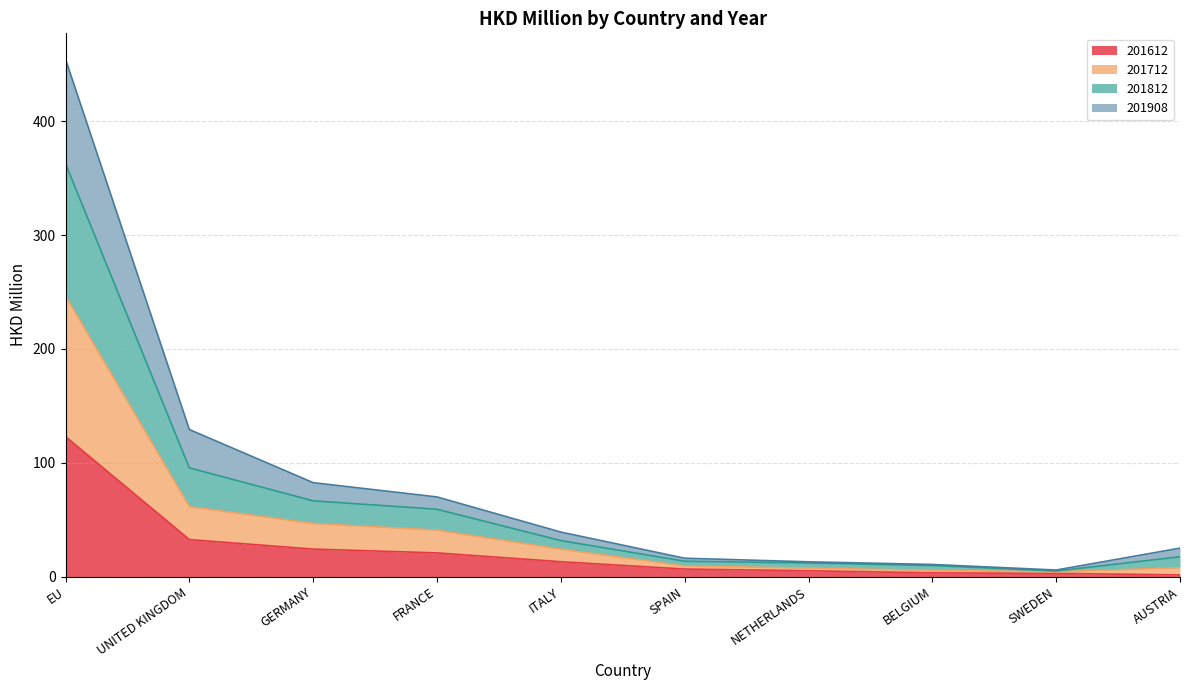

Which category has the highest value in the 201612 series?

EU